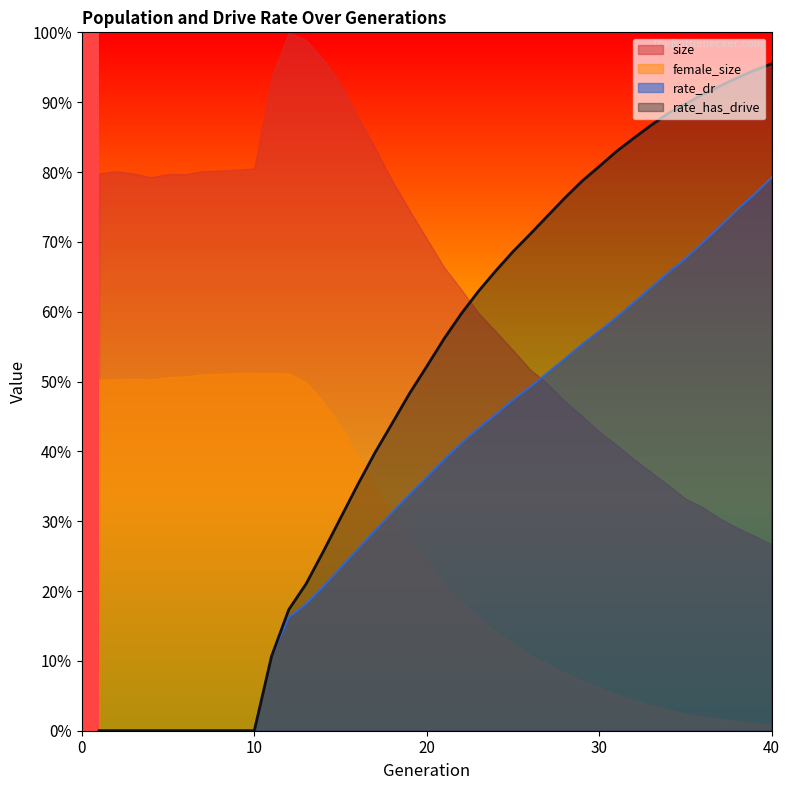

What is the highest value of the female_size series?

0.5